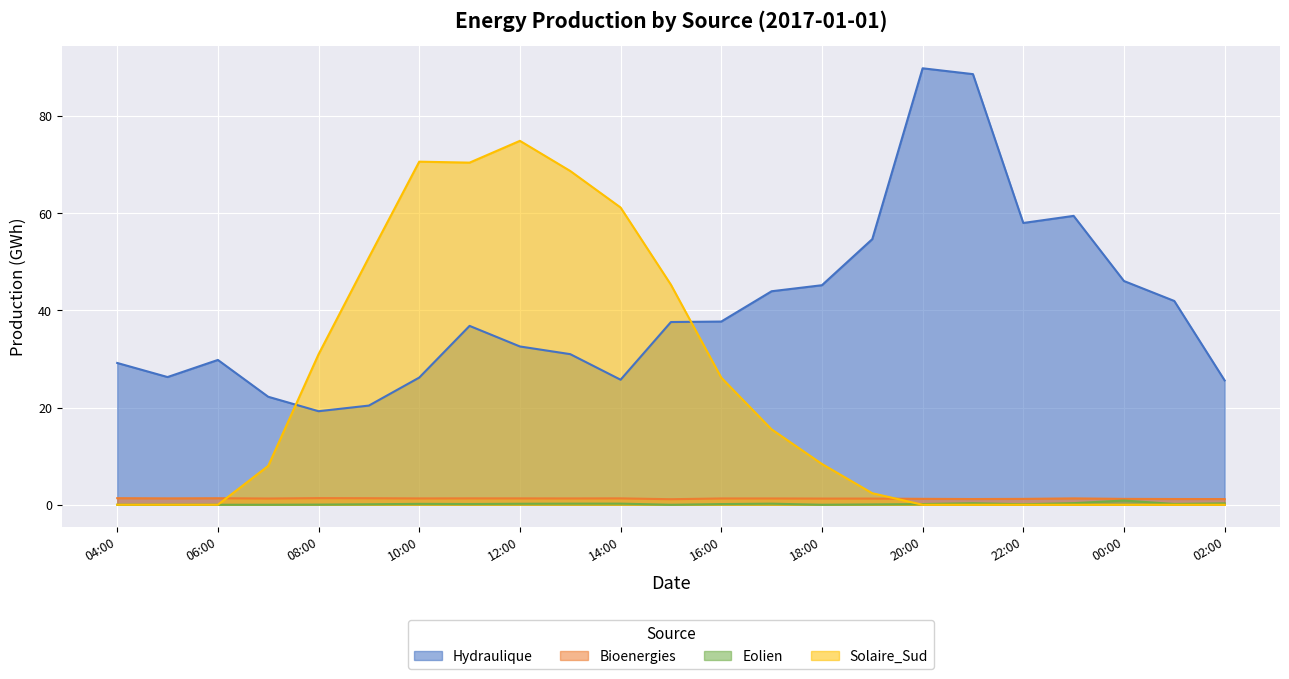

How many categories are shown in the chart?

23